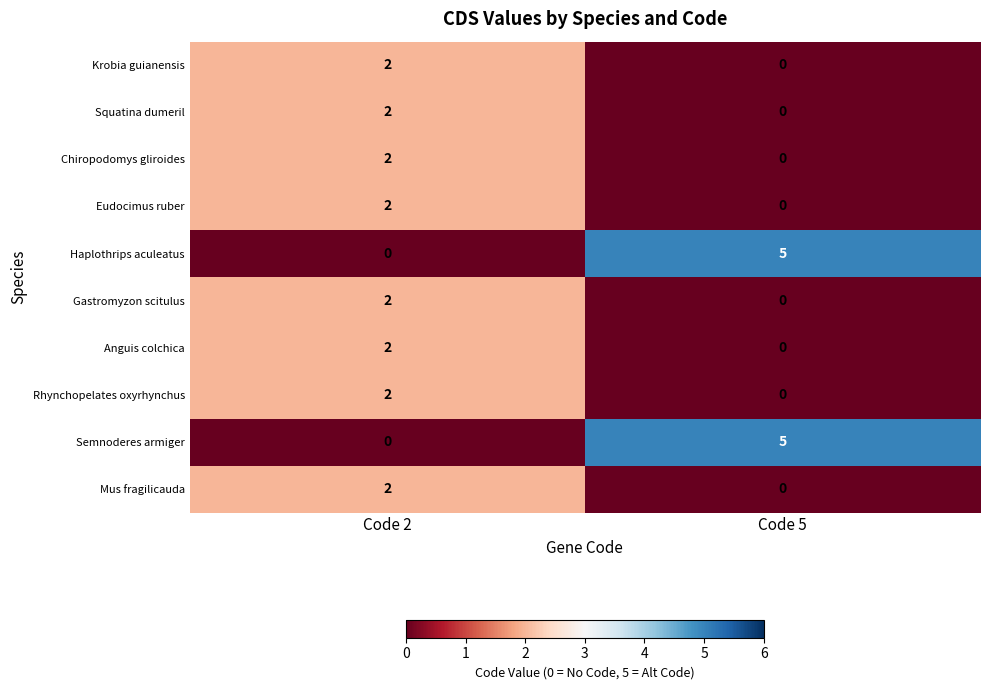

What is the difference between the Haplothrips aculeatus values at Code 2 and Code 5?

5